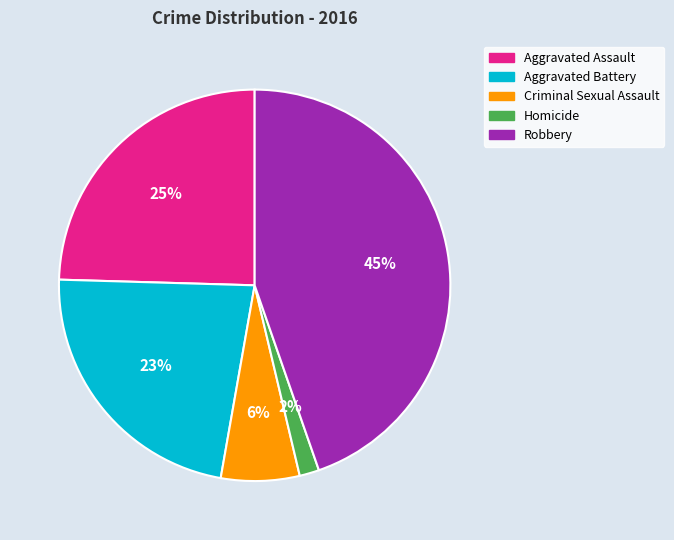

How many segments does this pie chart have?

5